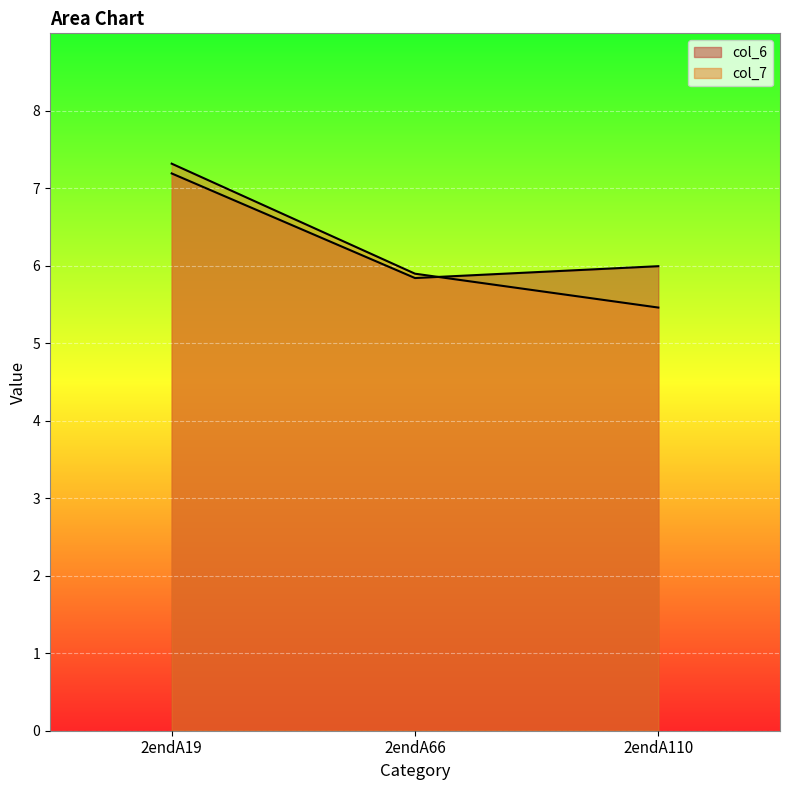

What is the sum of the col_7 values at 2endA19 and 2endA110?

12.8